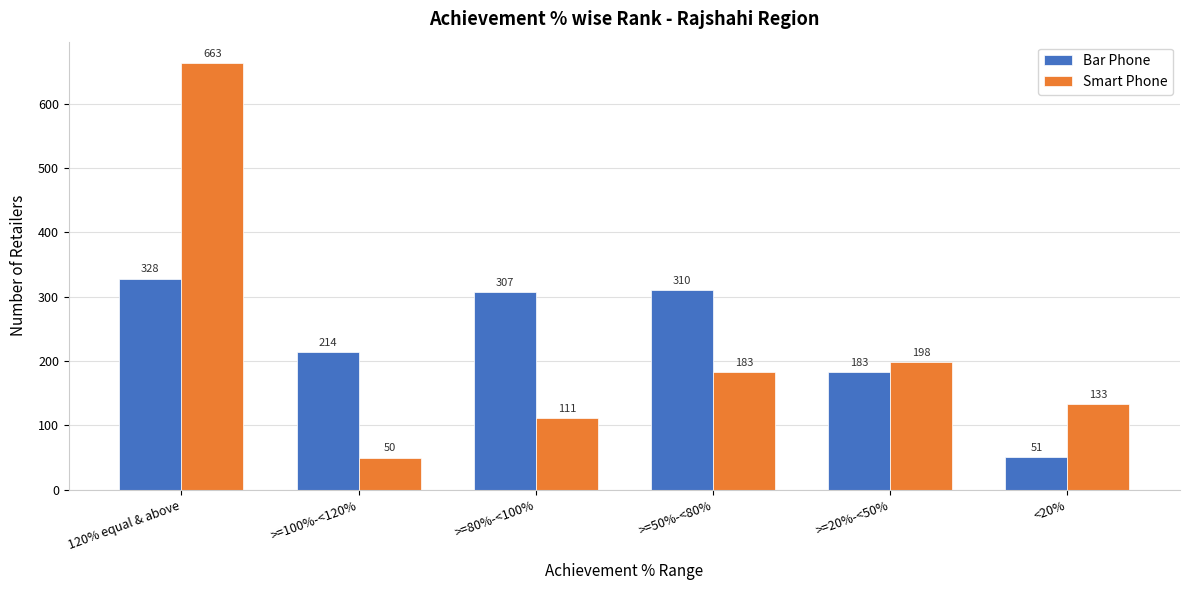

Reading left to right, transcribe all the data shown in this chart.

Bar Phone: 328	214	307	310	183	51
Smart Phone: 663	50	111	183	198	133